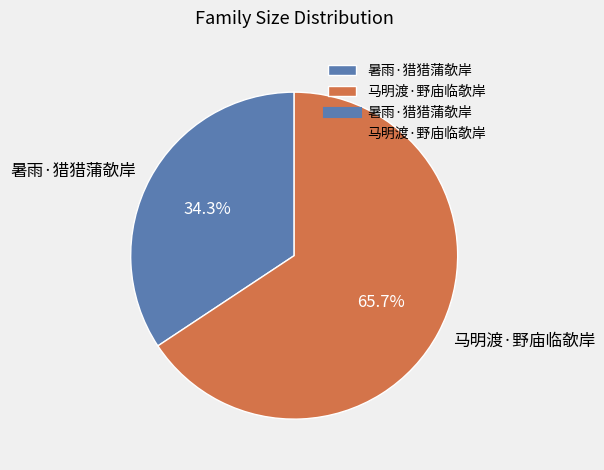

Which has a higher value, 马明渡·野庙临欹岸 or 暑雨·猎猎蒲欹岸?

马明渡·野庙临欹岸